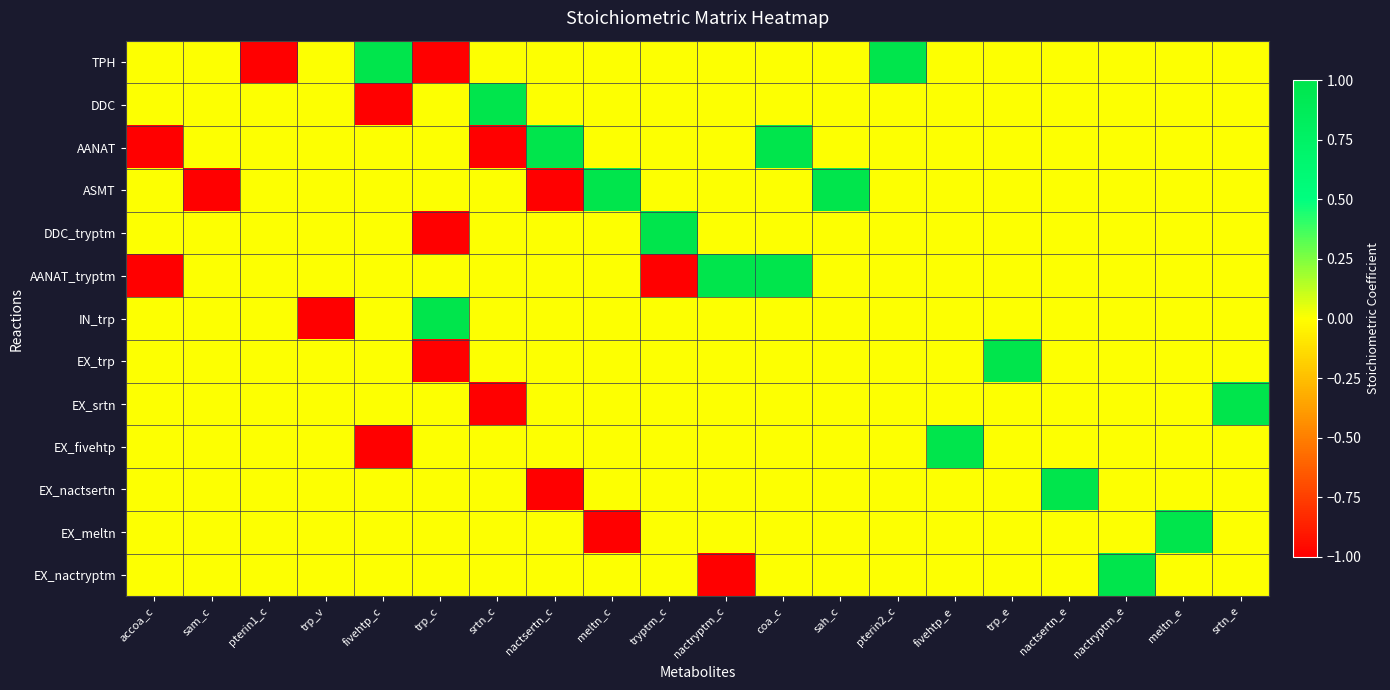

At meltn_c, list the series in order from largest to smallest.

ASMT, TPH, DDC, AANAT, DDC_tryptm, AANAT_tryptm, IN_trp, EX_trp, EX_srtn, EX_fivehtp, EX_nactsertn, EX_nactryptm, EX_meltn